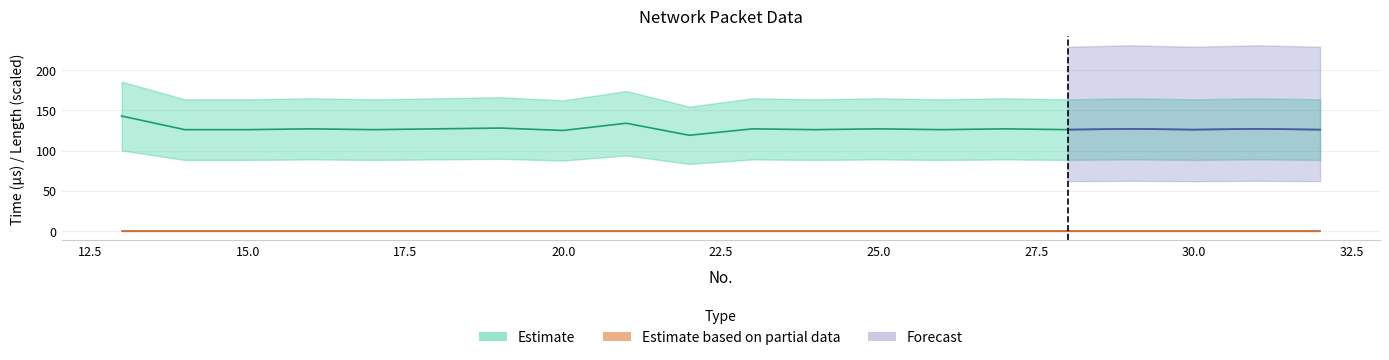

Which has a higher value, 16 or 18?

16